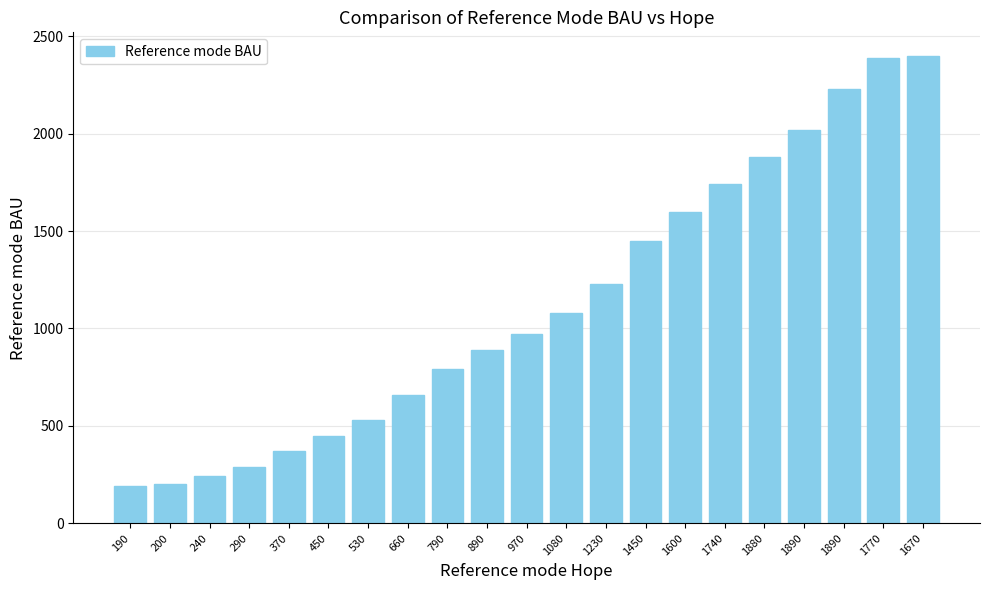

What is the difference between the values at 970 and 450?

520